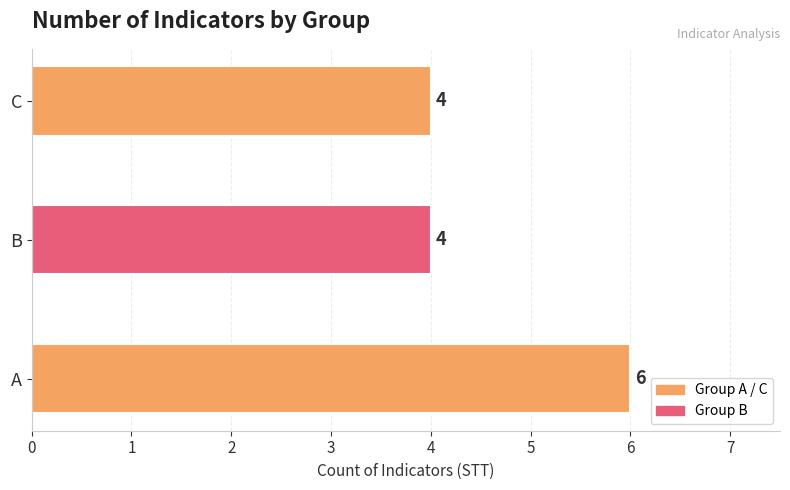

What is the sum of all values?

14